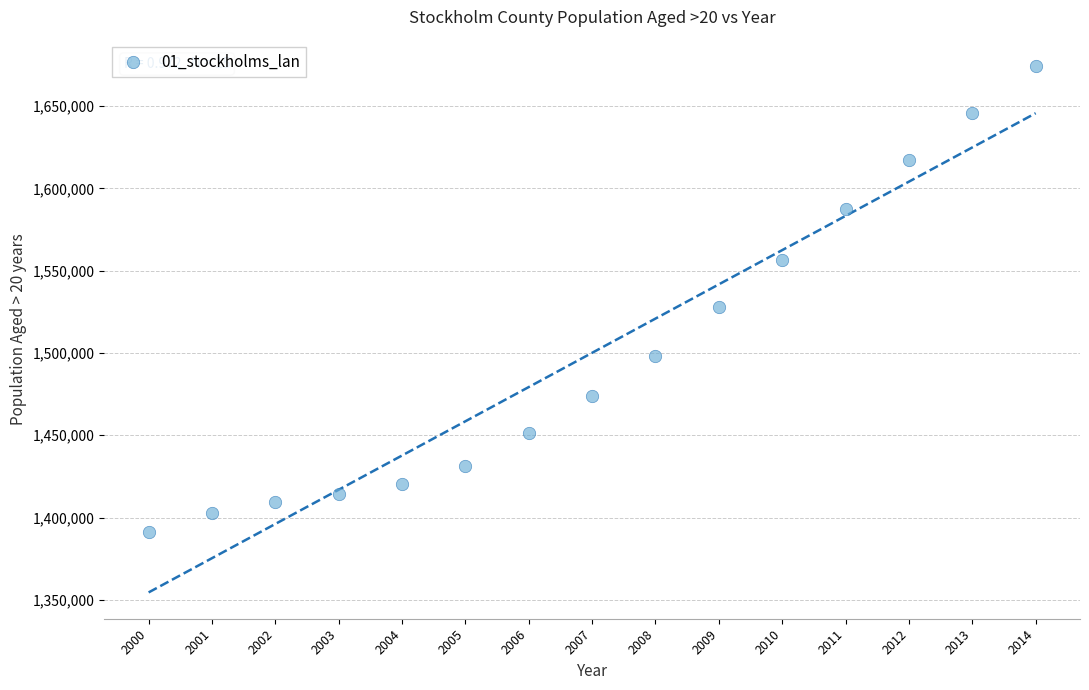

What is the range of Y values (max minus min)?

283443